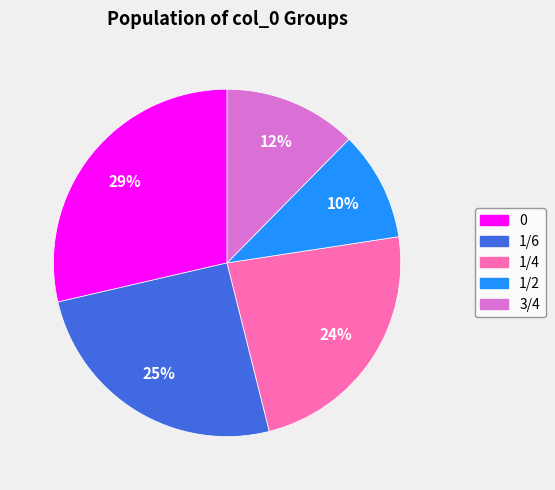

What is the smallest slice in the pie chart?

1/2